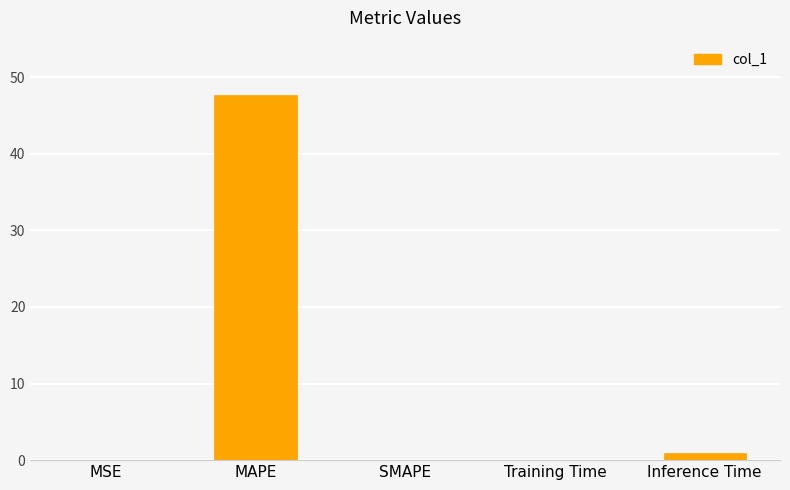

The chart shows a value of 47.6 at MAPE. True or false?

True